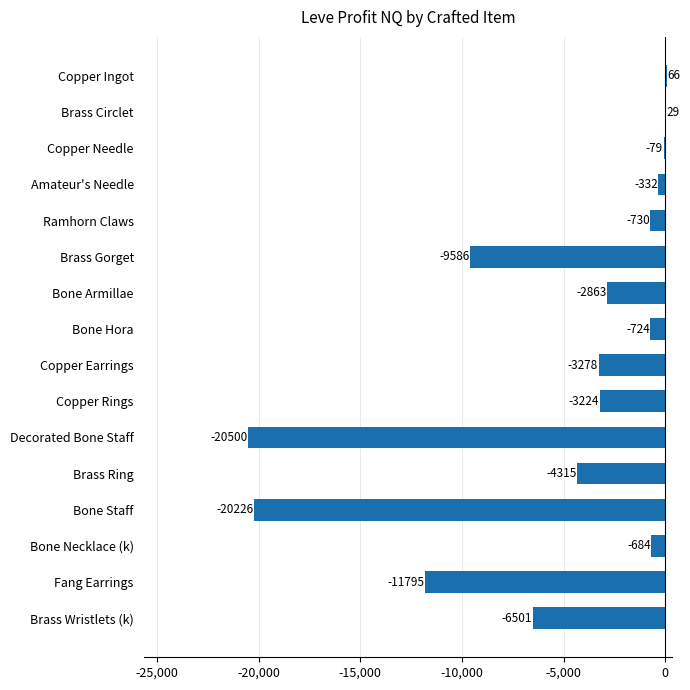

How many categories are shown in the chart?

16